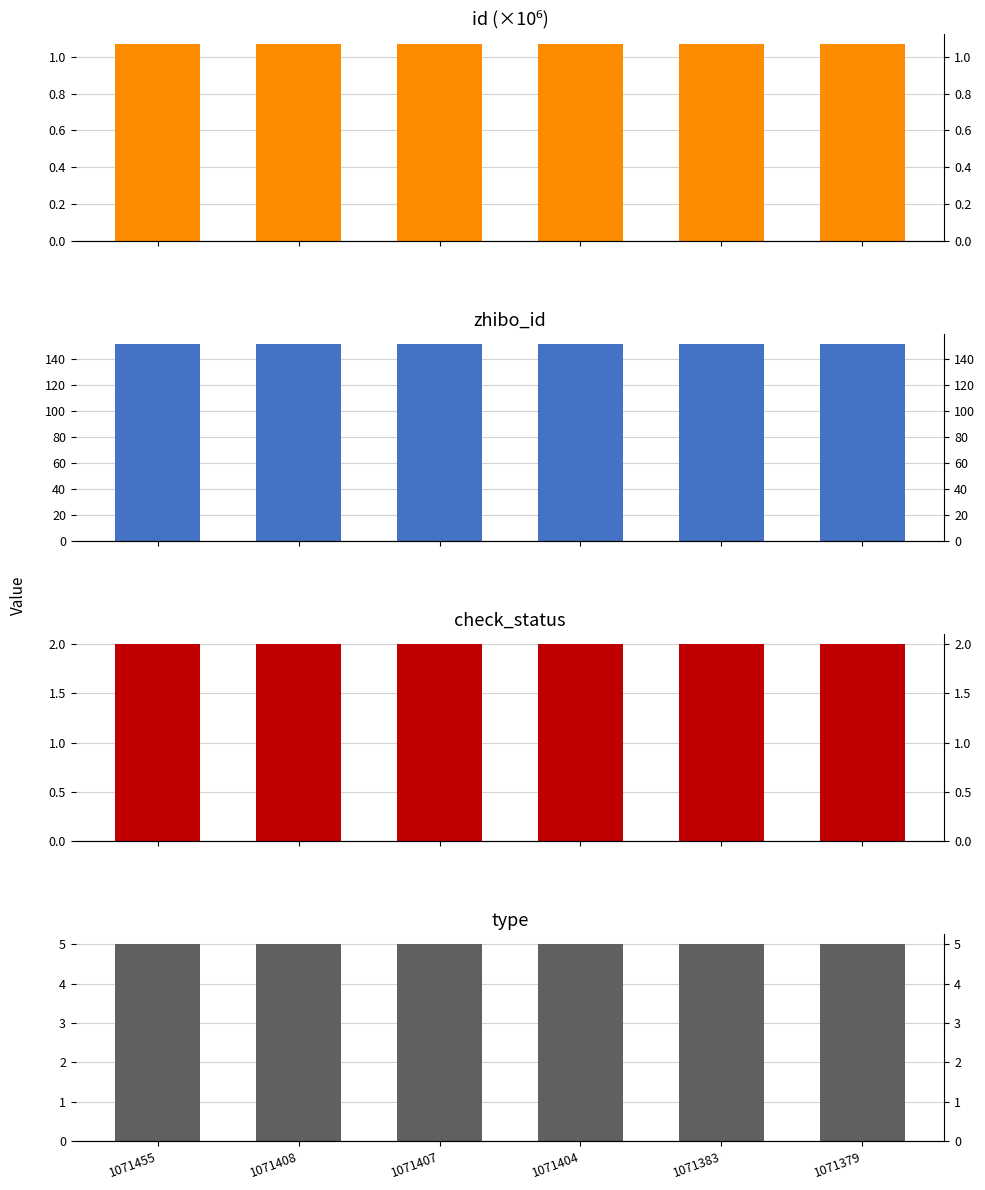

Which label corresponds to the largest value in the chart?

1071455